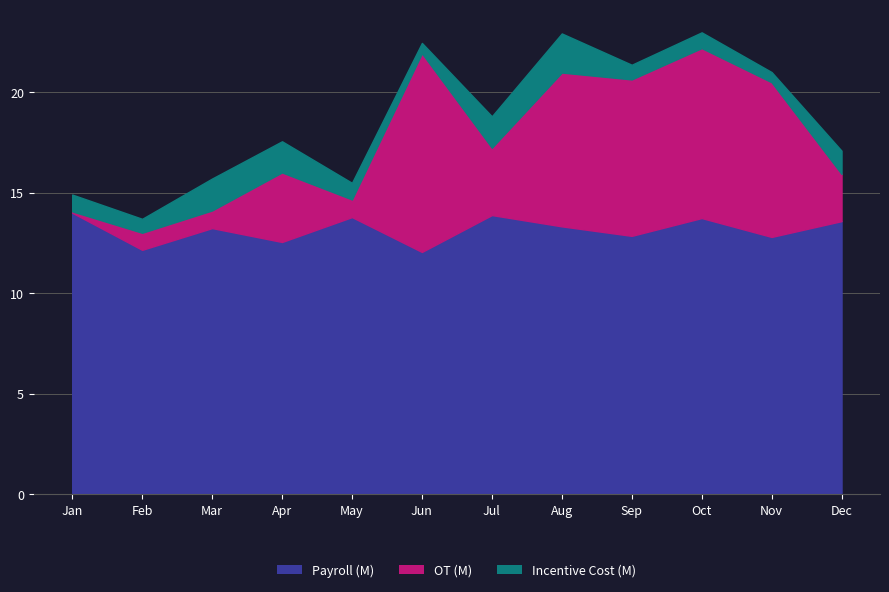

Rank the series by their average value, from highest to lowest.

Payroll (M), OT (M), Incentive Cost (M)